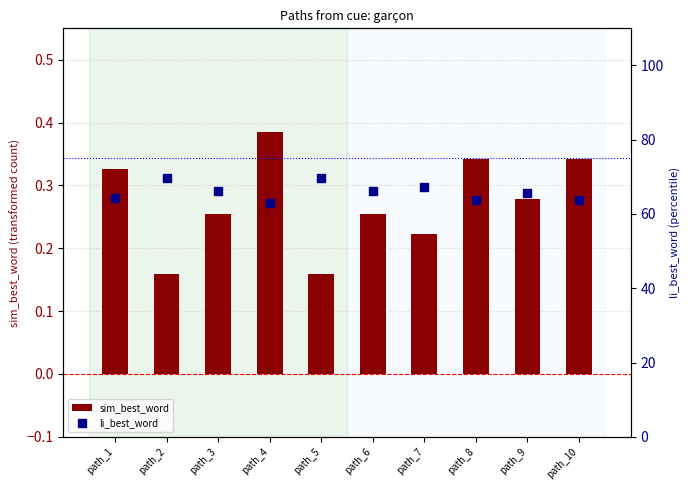

What are all the series names shown in the legend?

sim_best_word, li_best_word